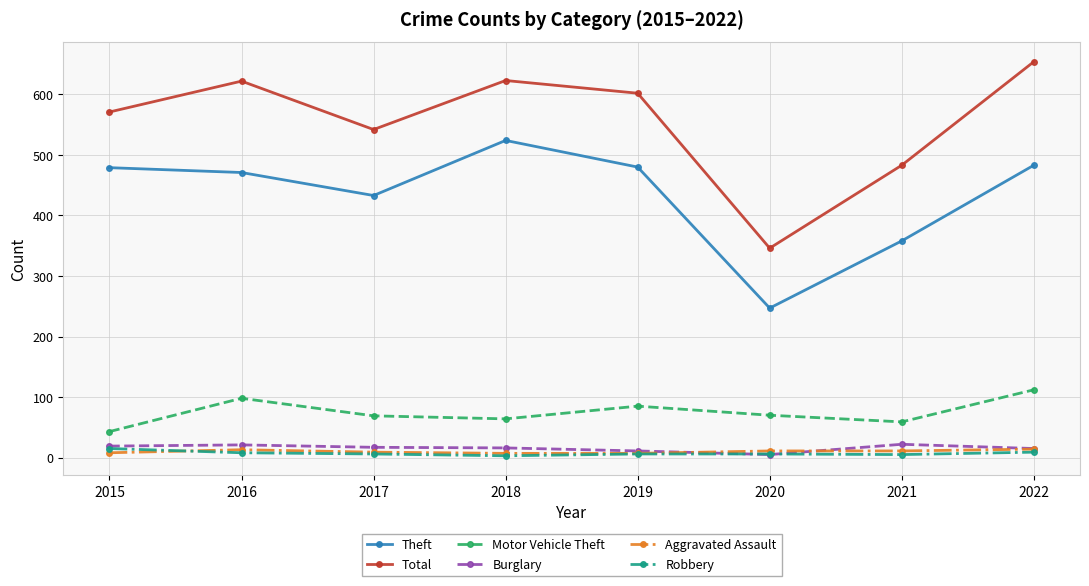

Is it true that Total equals 716 at 2021?

False